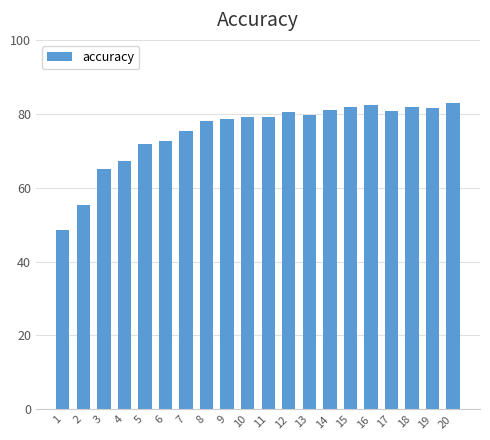

What is the value of the 16th bar from the left?

82.4